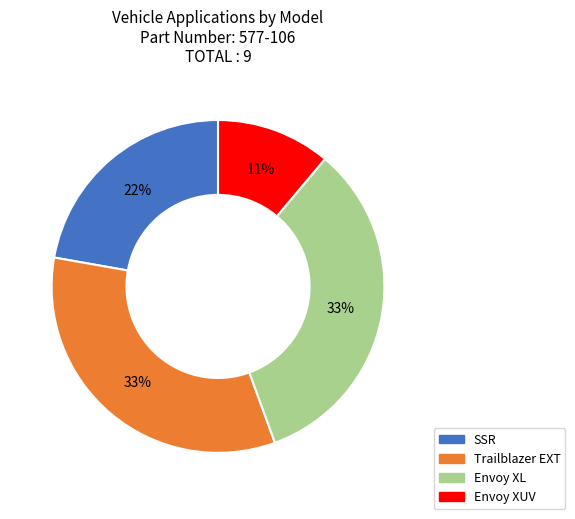

Approximately how many times larger is the value at Envoy XL compared to Envoy XUV?

3.0